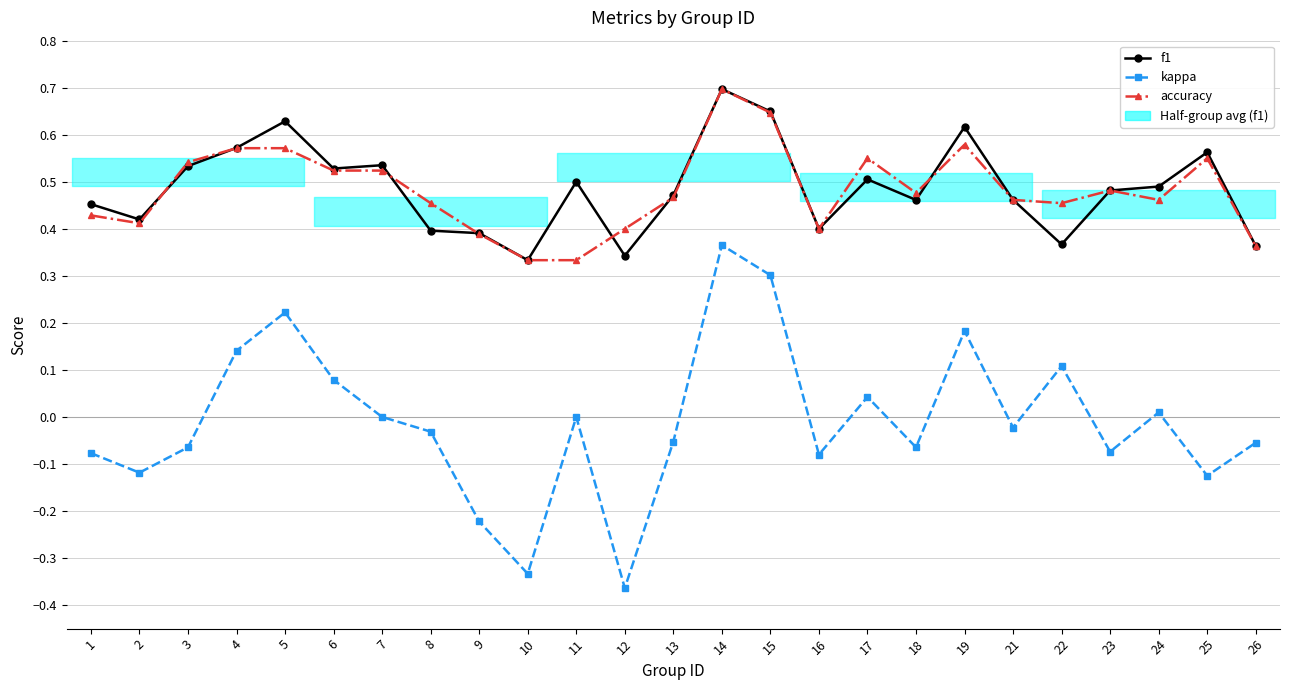

Rank the categories by accuracy value from highest to lowest.

14, 15, 19, 4, 5, 17, 25, 3, 6, 7, 23, 18, 13, 21, 24, 8, 22, 1, 2, 12, 16, 9, 26, 10, 11